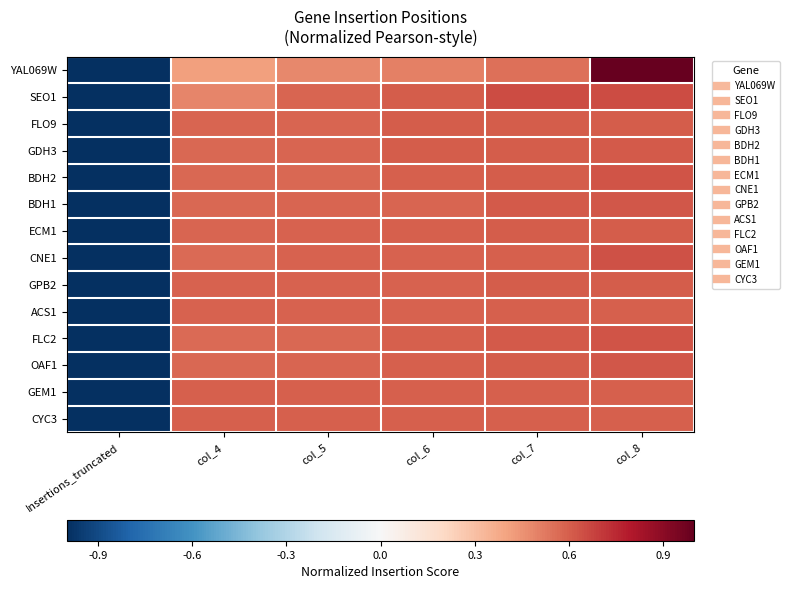

Between Insertions_truncated and col_7, which series saw the biggest shift?

SEO1